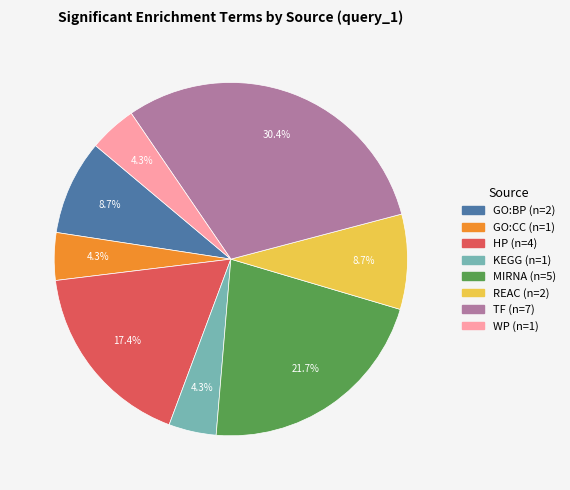

Between TF and GO:CC, which is larger?

TF